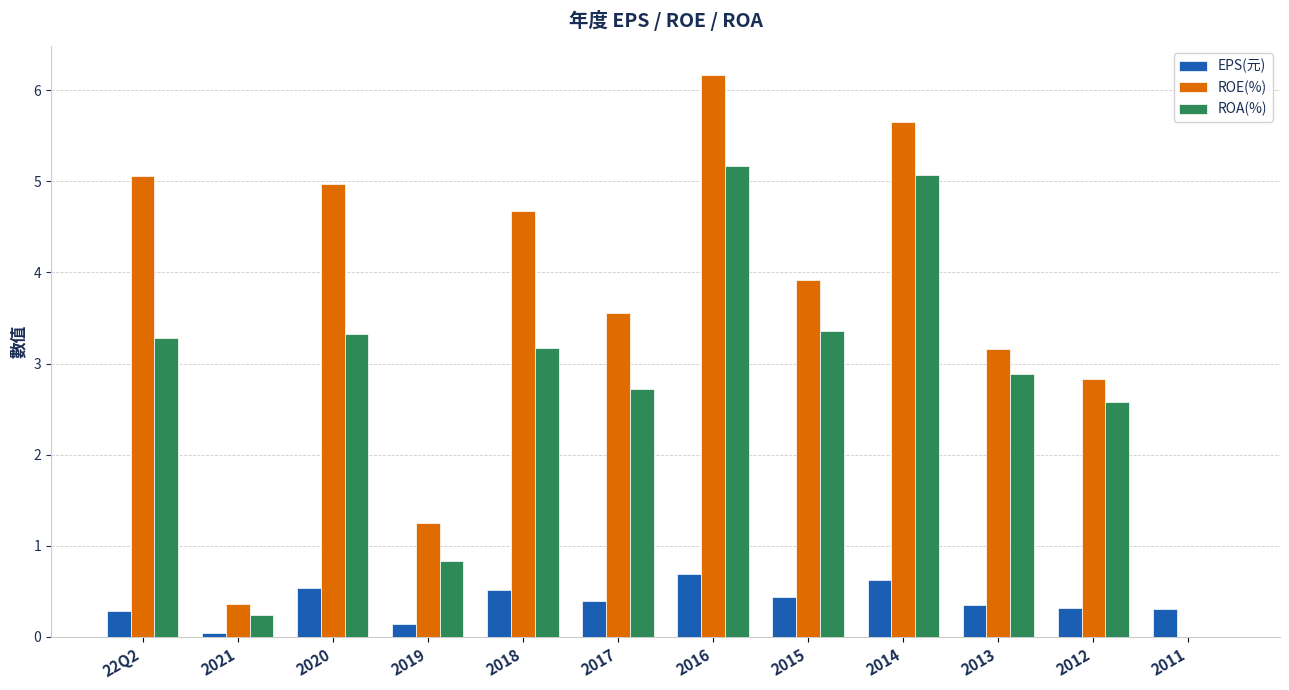

What is the sum of all ROE(%) values?

41.6